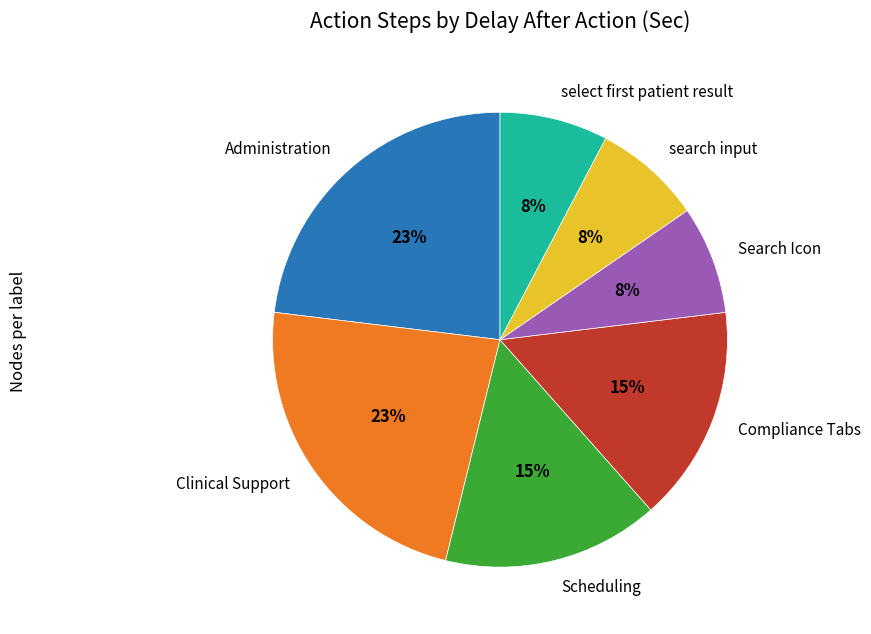

To the nearest percent, what percentage of the pie is Clinical Support?

23%